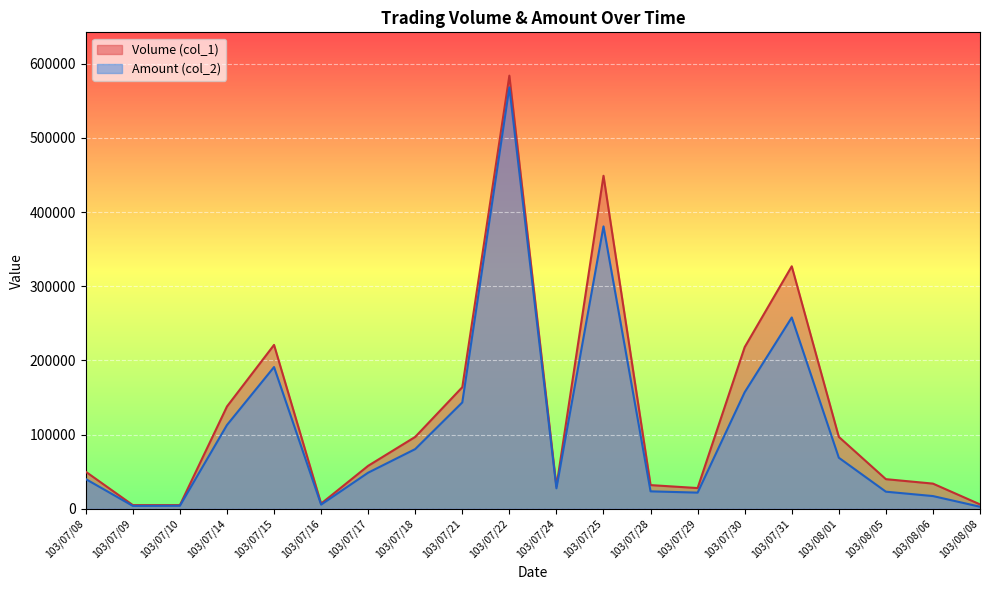

Reading left to right, what are all the values shown in this chart?

Volume (col_1): 50000	5000	5000	138000	221000	7000	58000	97000	164000	584000	30000	449000	32000	28000	218000	327000	97000	40000	34000	6000
Amount (col_2): 40100	3950	4150	113020	191140	5670	48750	80550	143460	568170	27650	380800	23580	21840	157200	257980	68900	23110	17200	2820